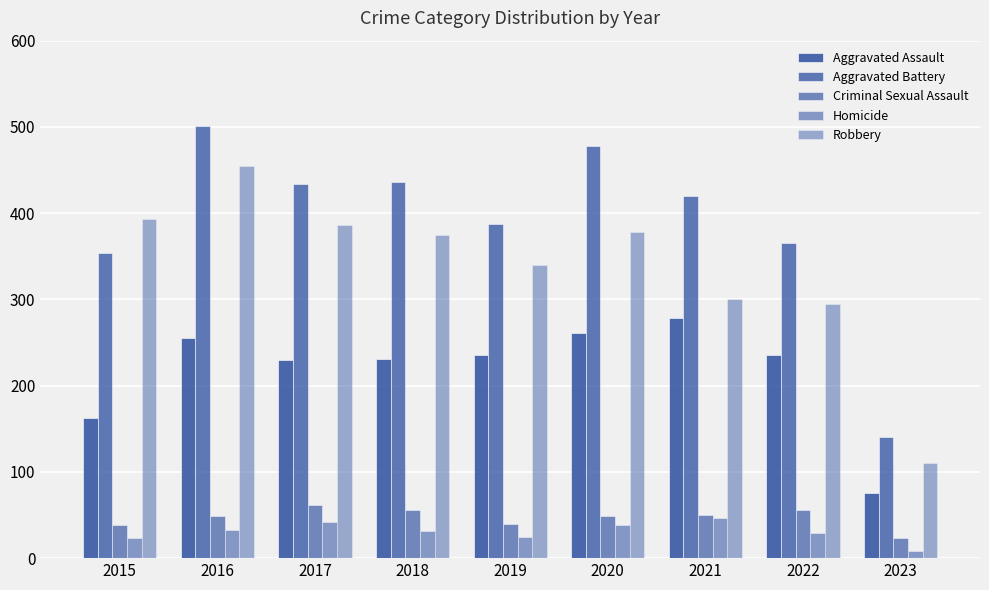

How many data points does each series have?

9